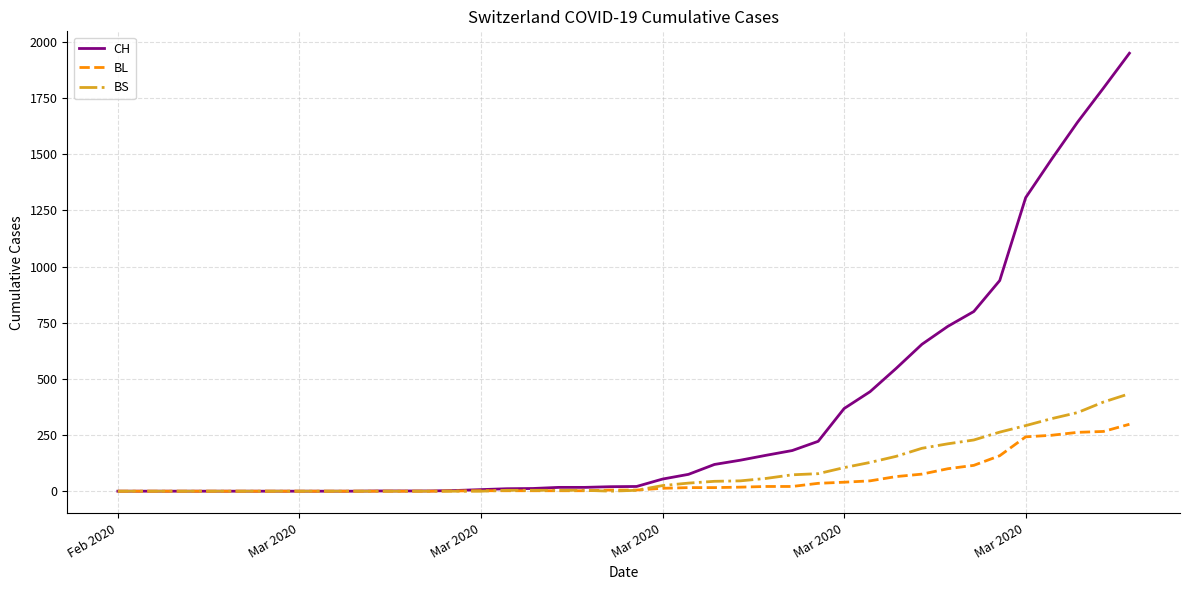

Which series has the widest spread of values?

CH